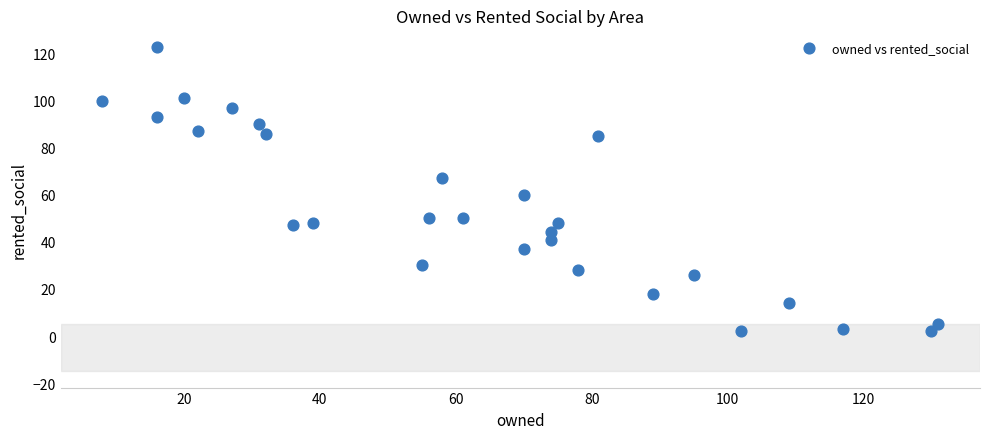

What is the range of X values (max minus min)?

123